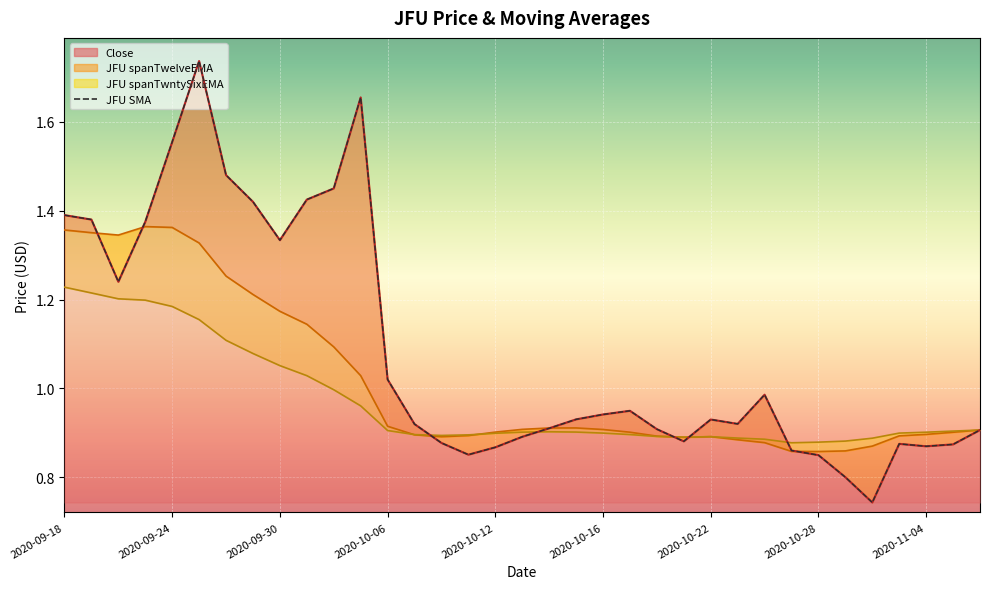

Where is the data nearest to the value 1?

26